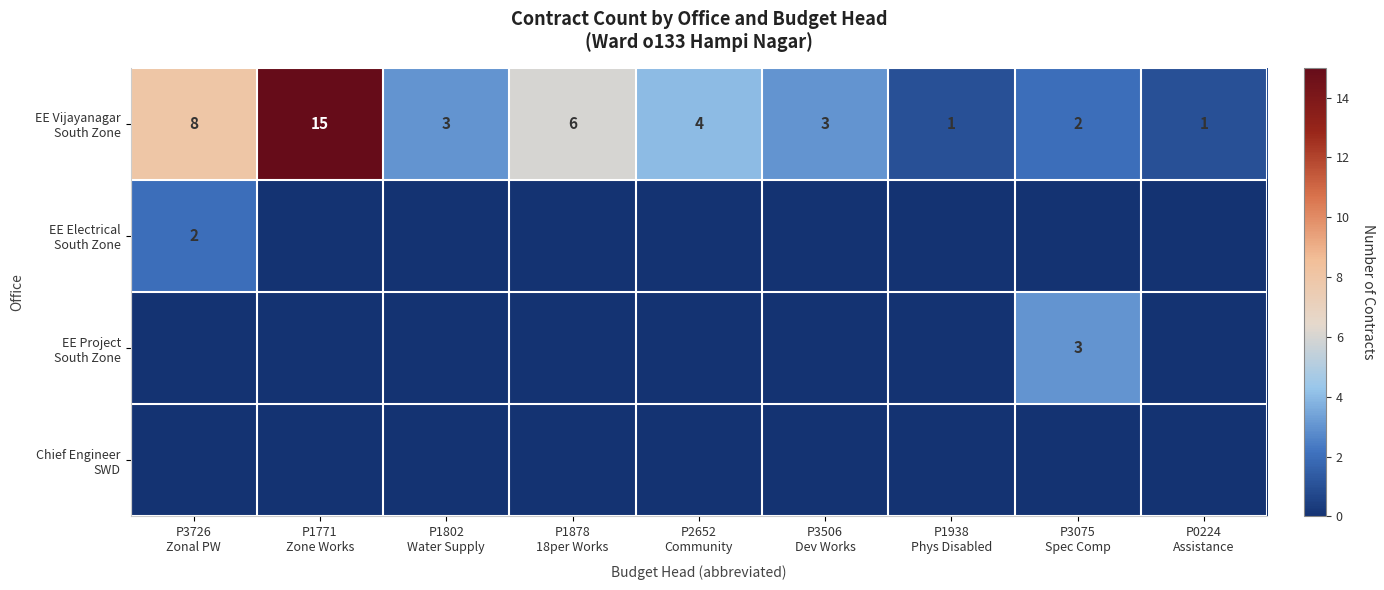

How many EE Project South Zone values are between 0 and 1?

8